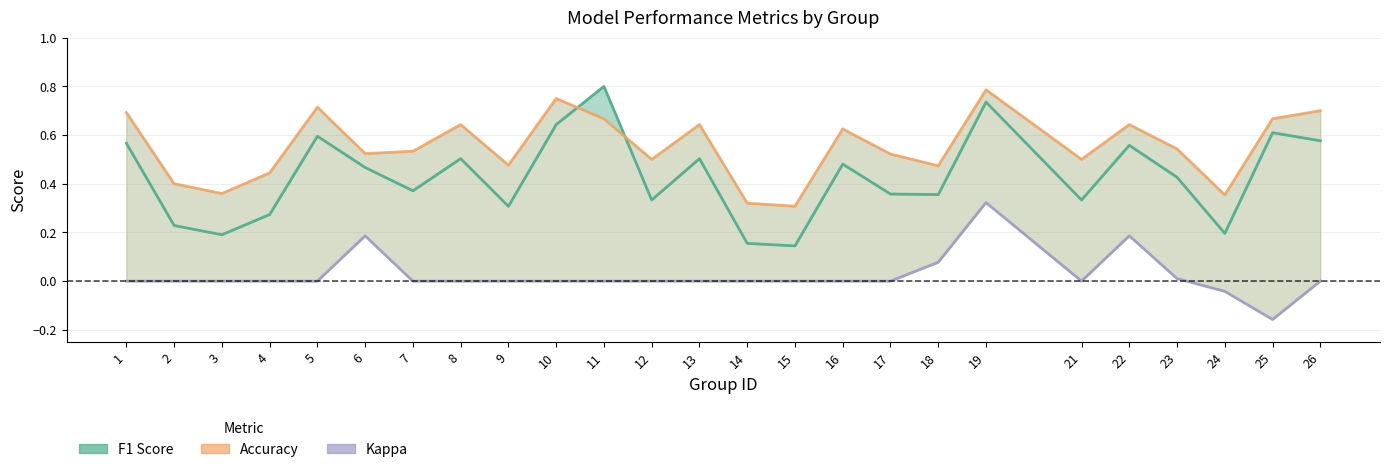

At which label does kappa reach its minimum?

25